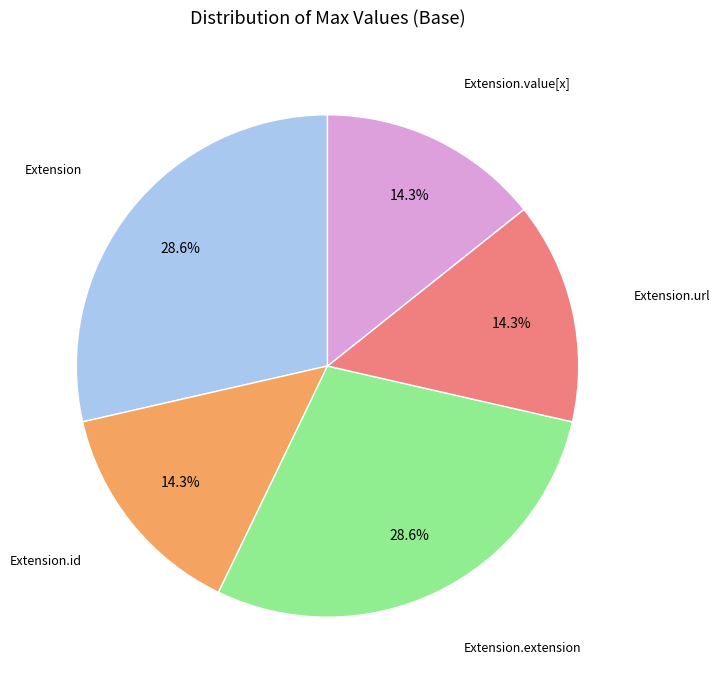

Is there a majority slice in this chart?

No